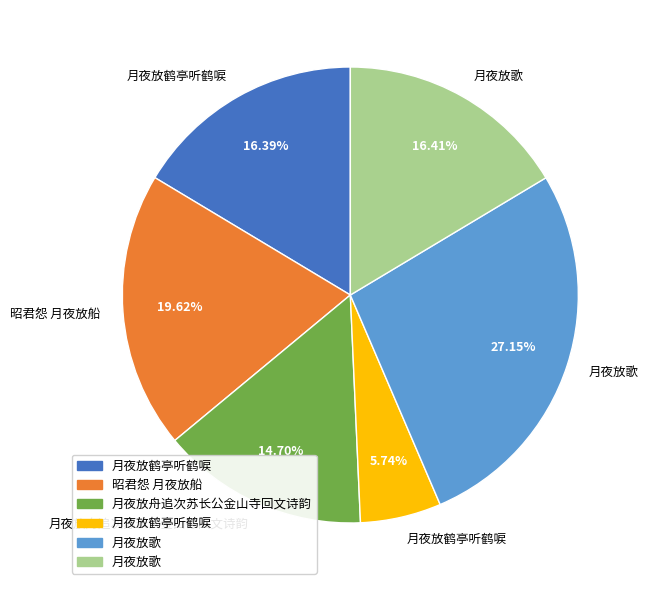

Does any single category account for the majority?

No